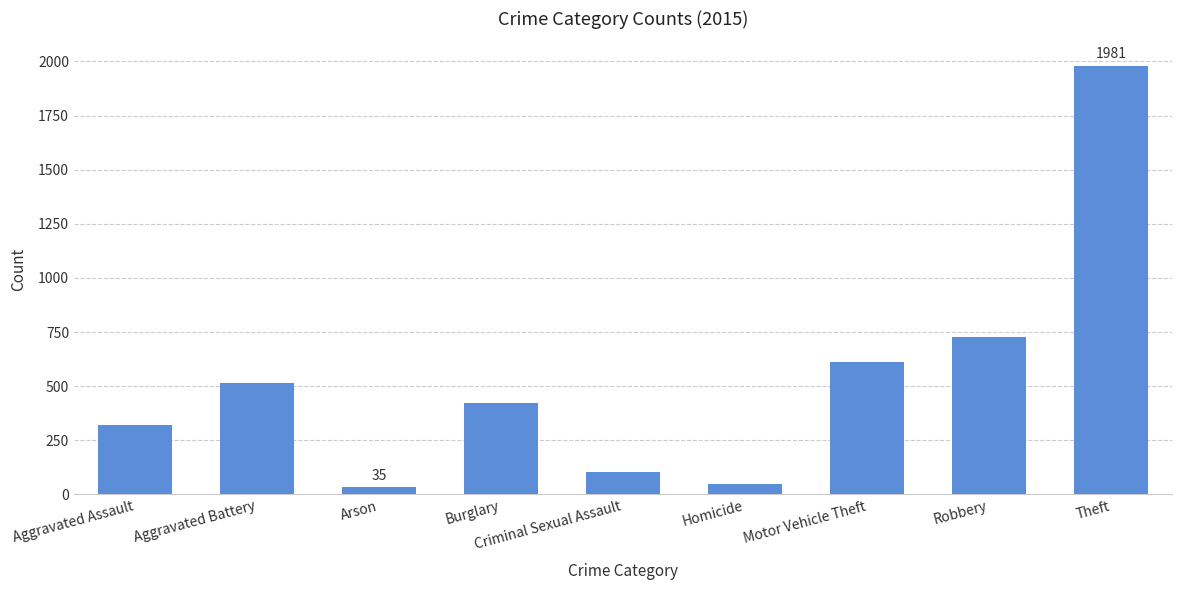

Which has a higher value, Criminal Sexual Assault or Arson?

Criminal Sexual Assault